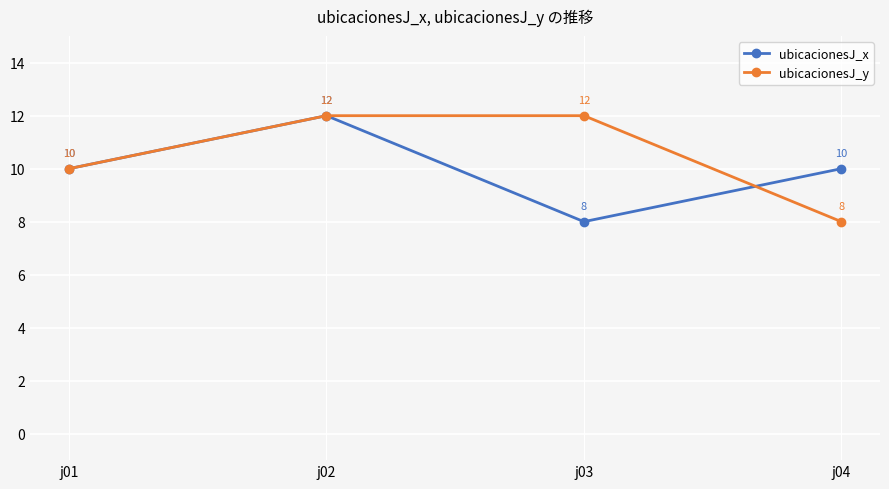

How many distinct data groups are displayed?

2